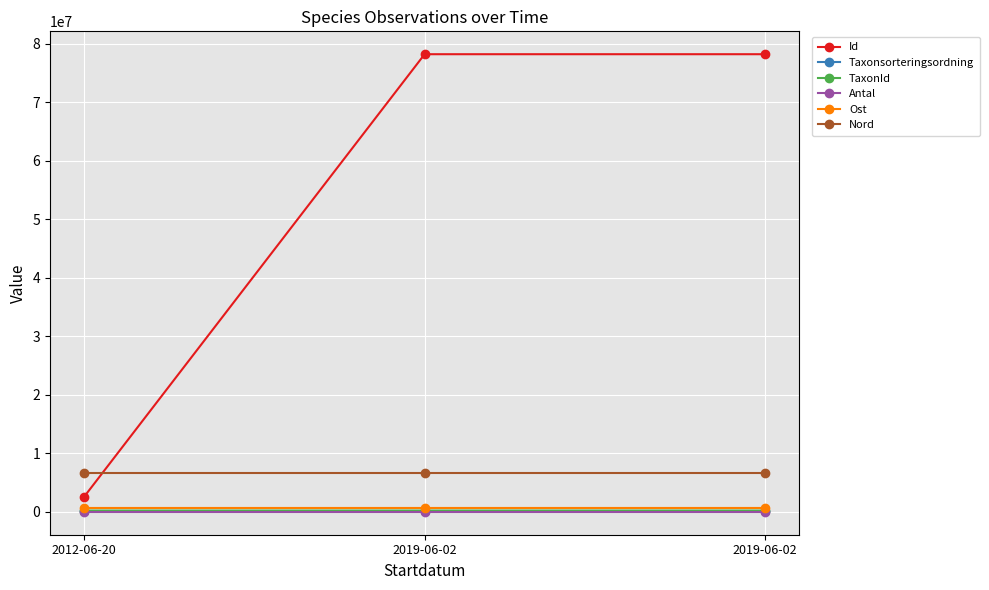

What is the spread (max minus min) of values at 2019-06-02?

78197130.0